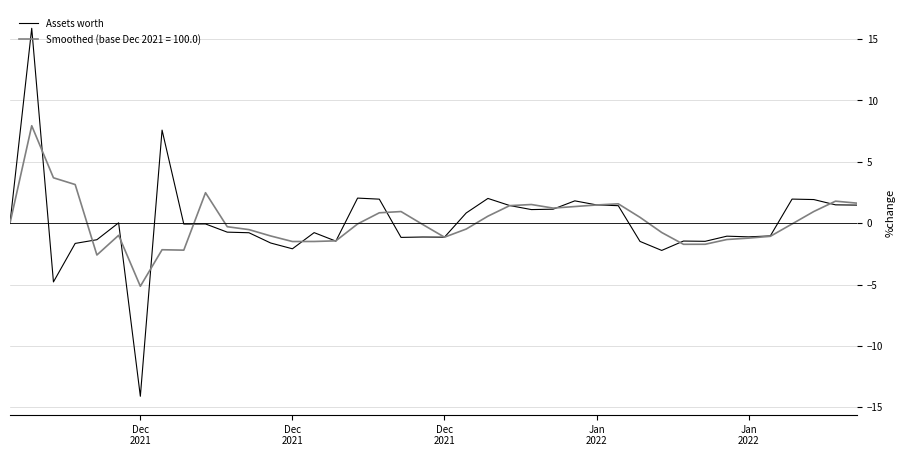

What is the minimum value shown in the chart?

-14.1